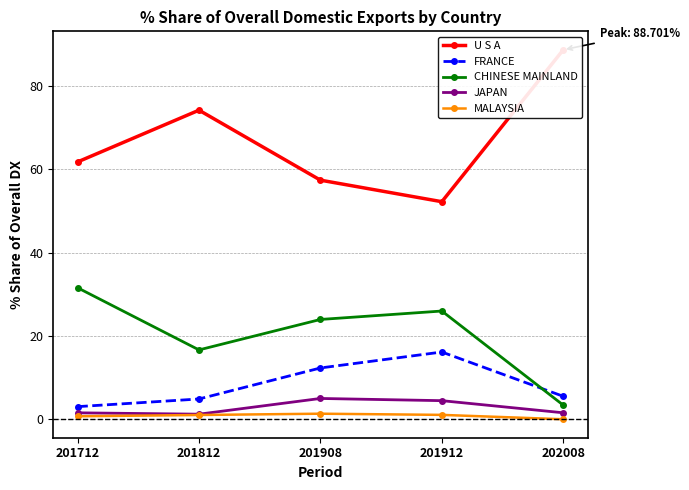

At which category does U S A reach its first local valley?

201912